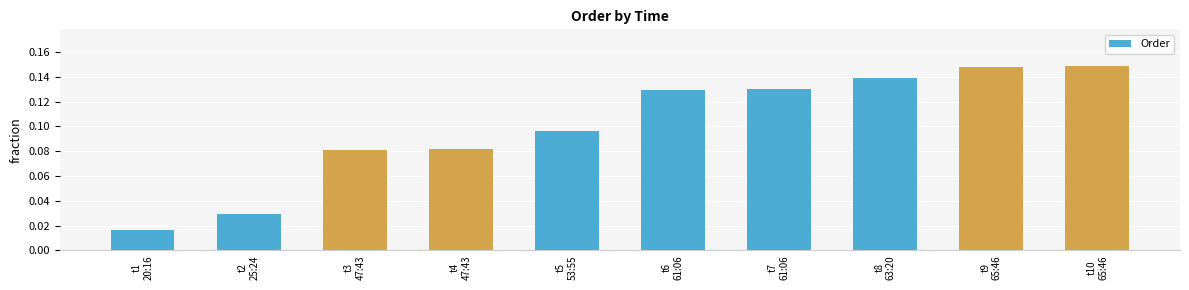

What is the sum of all values?

1.0